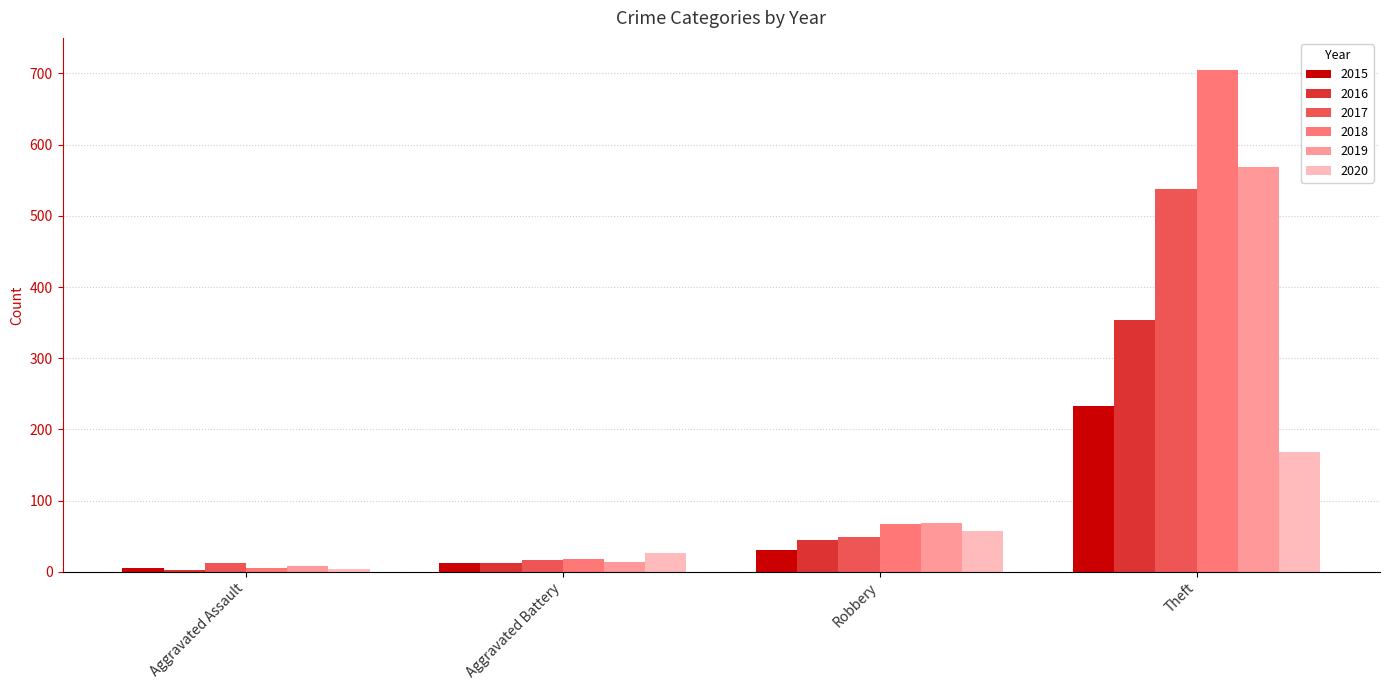

What is the label of the 4th bar from the right?

Aggravated Assault